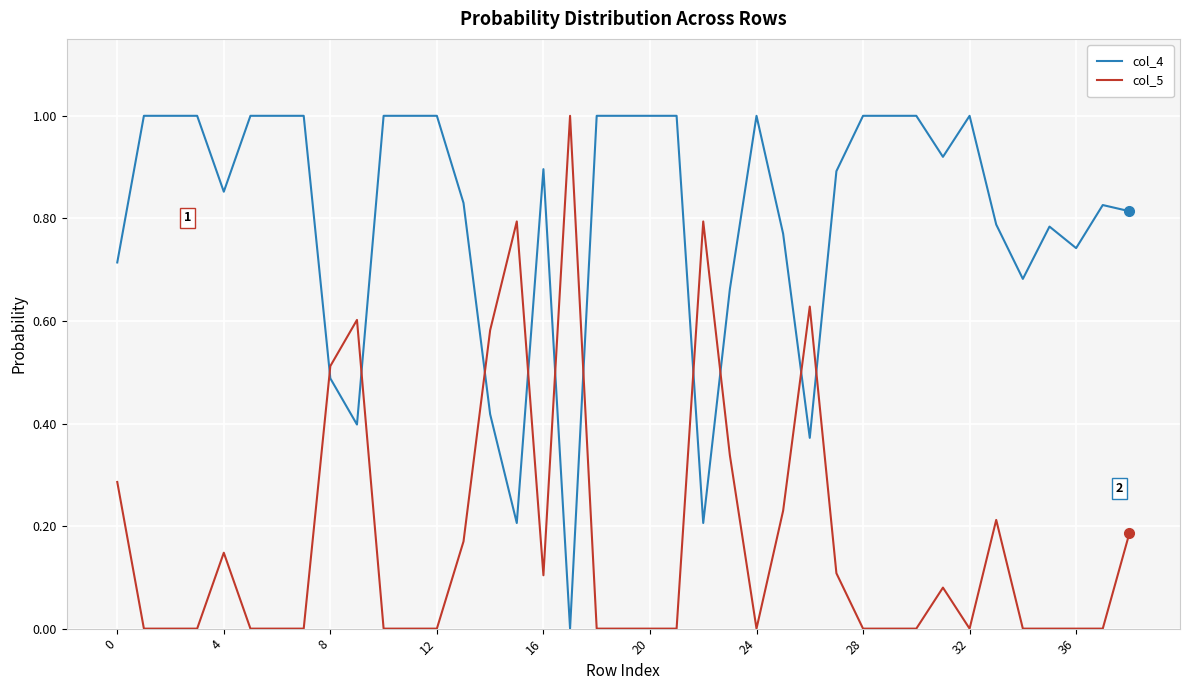

How many distinct data groups are displayed?

2